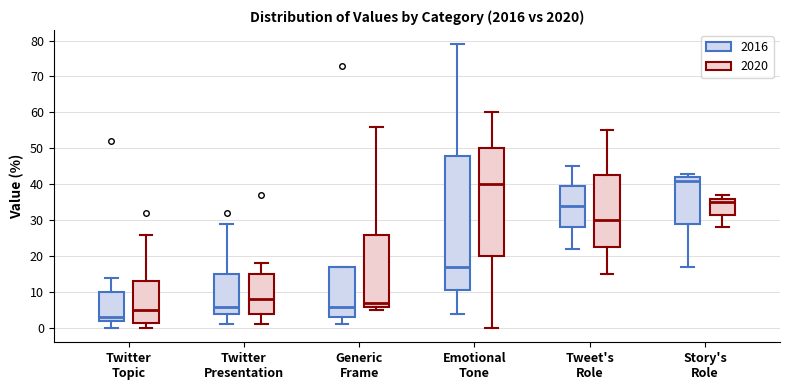

Reading left to right, read every box against the y-axis: the position of its median line, the range the box covers, and the ends of its whiskers. The values are not printed on the chart, so give them approximately, as read against the axis.

Twitter Topic (2016): median 3, box 2 to 10, whiskers 0 to 14
Twitter Topic (2020): median 5, box 2 to 13, whiskers 0 to 26
Twitter Presentation (2016): median 6, box 4 to 15, whiskers 1 to 29
Twitter Presentation (2020): median 8, box 4 to 15, whiskers 1 to 18
Generic Frame (2016): median 6, box 3 to 17, whiskers 1 to 17
Generic Frame (2020): median 7, box 6 to 26, whiskers 5 to 56
Emotional Tone (2016): median 17, box 11 to 48, whiskers 4 to 79
Emotional Tone (2020): median 40, box 20 to 50, whiskers 0 to 60
Tweet's Role (2016): median 34, box 28 to 40, whiskers 22 to 45
Tweet's Role (2020): median 30, box 23 to 43, whiskers 15 to 55
Story's Role (2016): median 41, box 29 to 42, whiskers 17 to 43
Story's Role (2020): median 35, box 32 to 36, whiskers 28 to 37